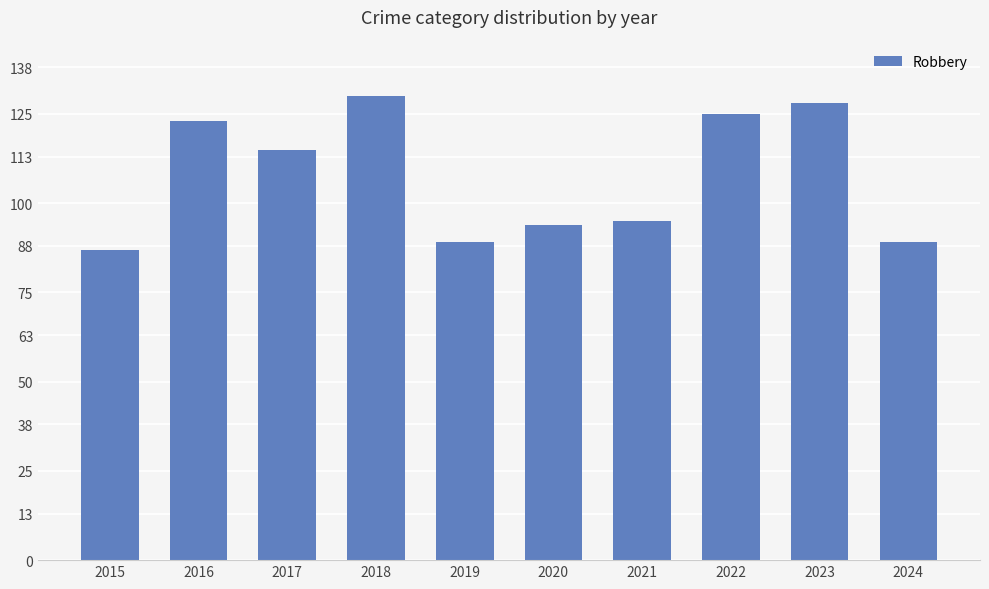

Reading left to right, list all the values displayed in this chart.

2015=87	2016=123	2017=115	2018=130	2019=89	2020=94	2021=95	2022=125	2023=128	2024=89